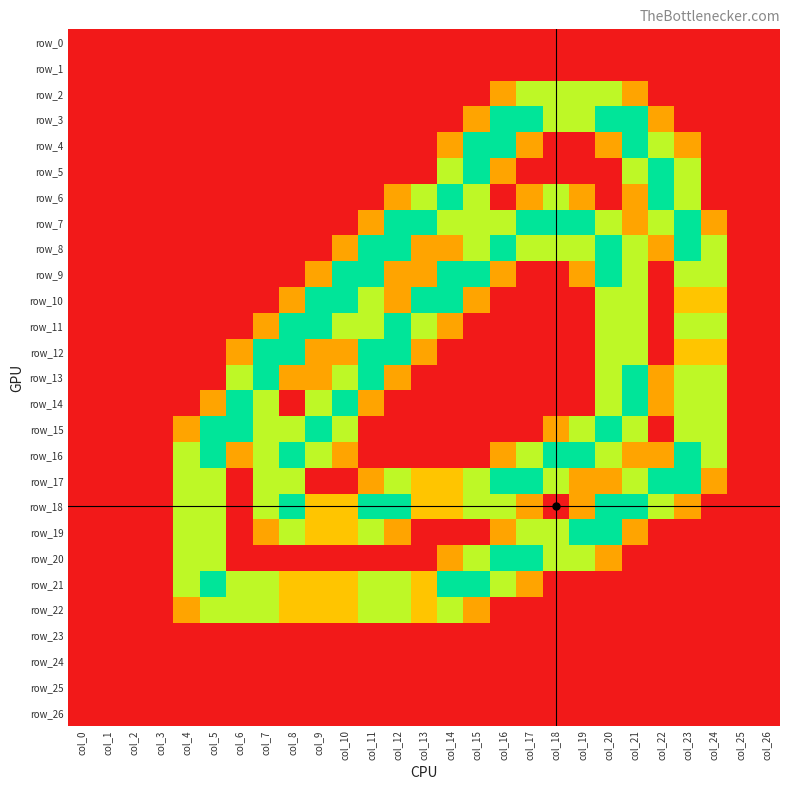

Which has a higher value, col_11 or col_8?

col_11